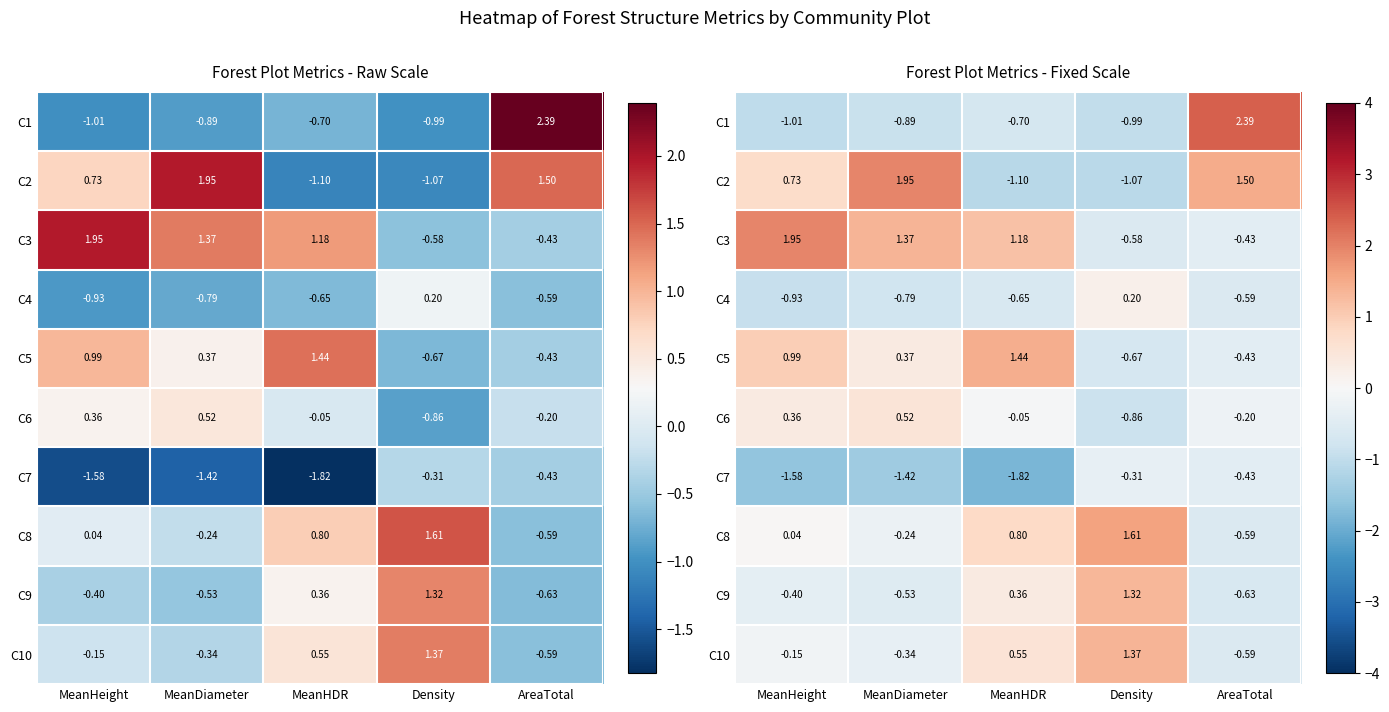

Which category has the lowest value in the C3 series?

Density